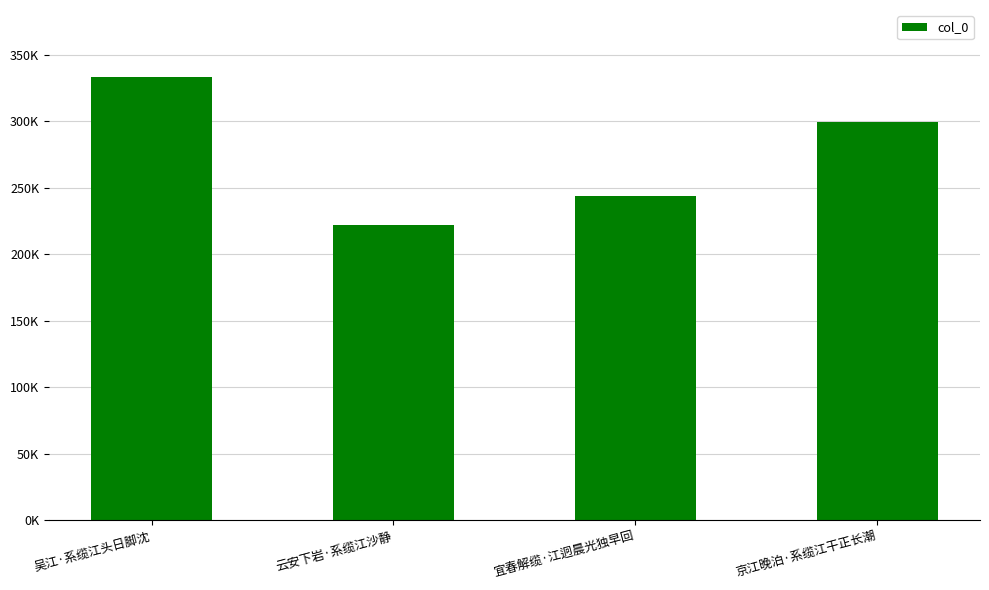

Between 吴江·系缆江头日脚沈 and 云安下岩·系缆江沙静, which is larger?

吴江·系缆江头日脚沈